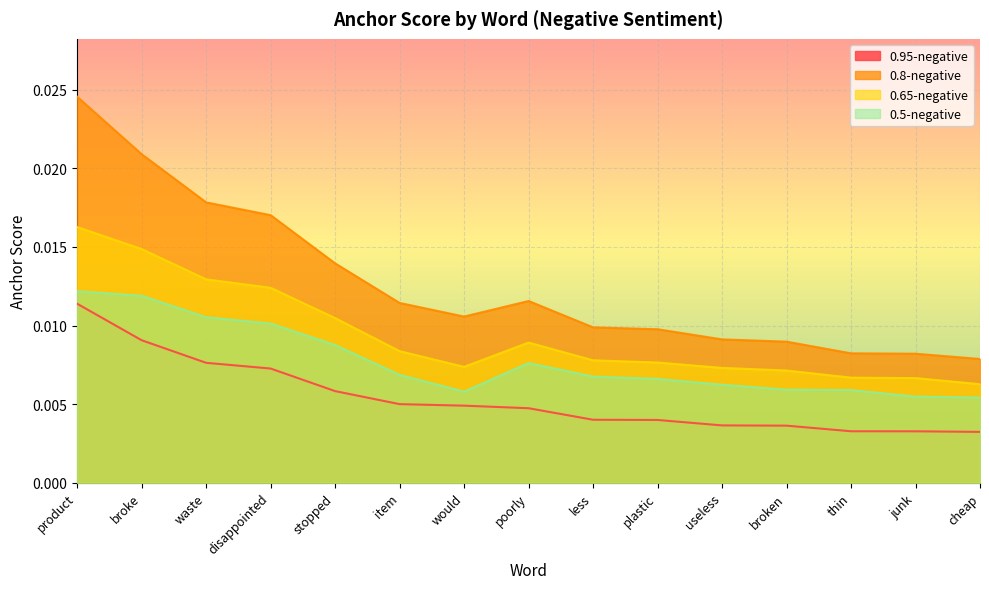

At which category does the chart reach its minimum across all series?

cheap